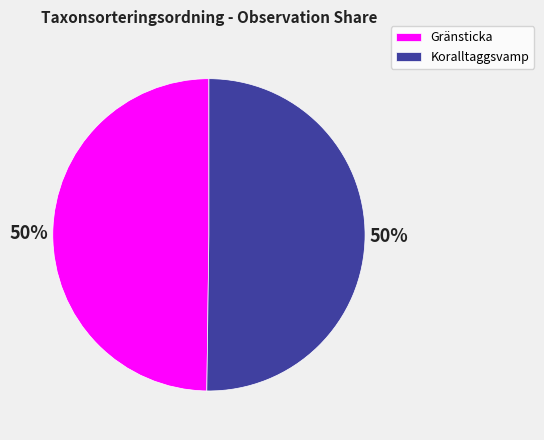

Combined, do Gränsticka and Koralltaggsvamp account for over 50%?

Yes